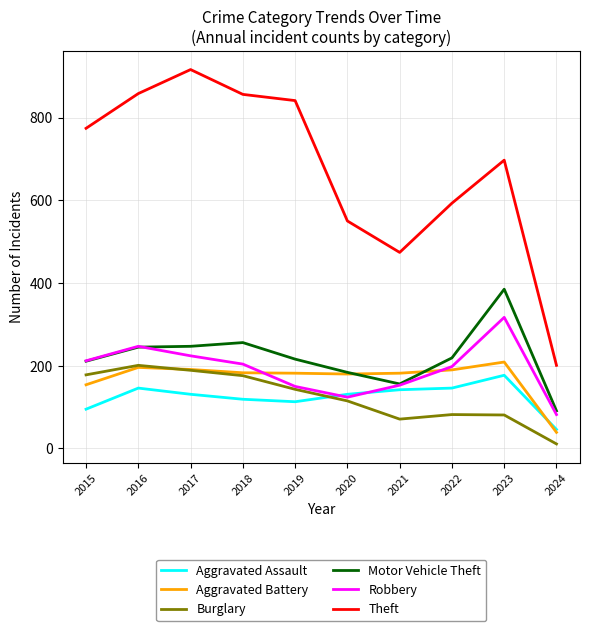

Where does the Burglary series first go above 143?

2015